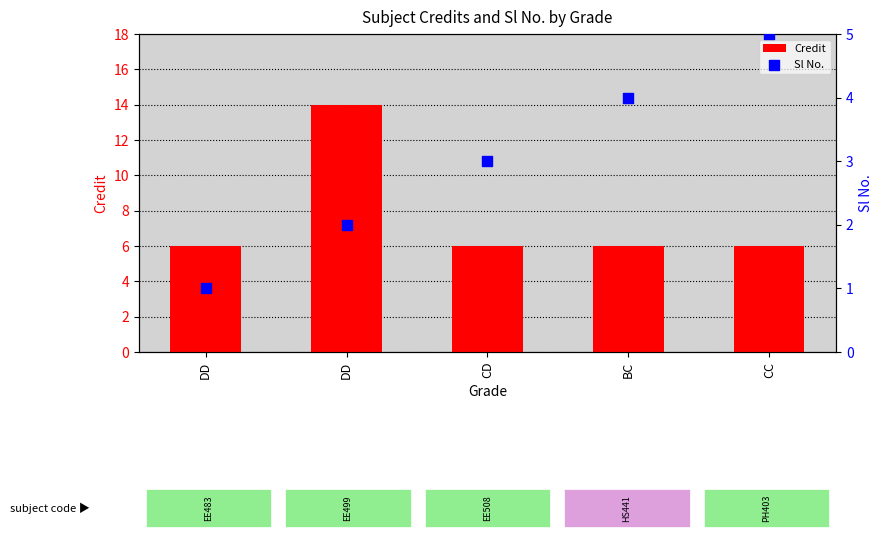

Which series contains the lowest Y value?

Sl No.